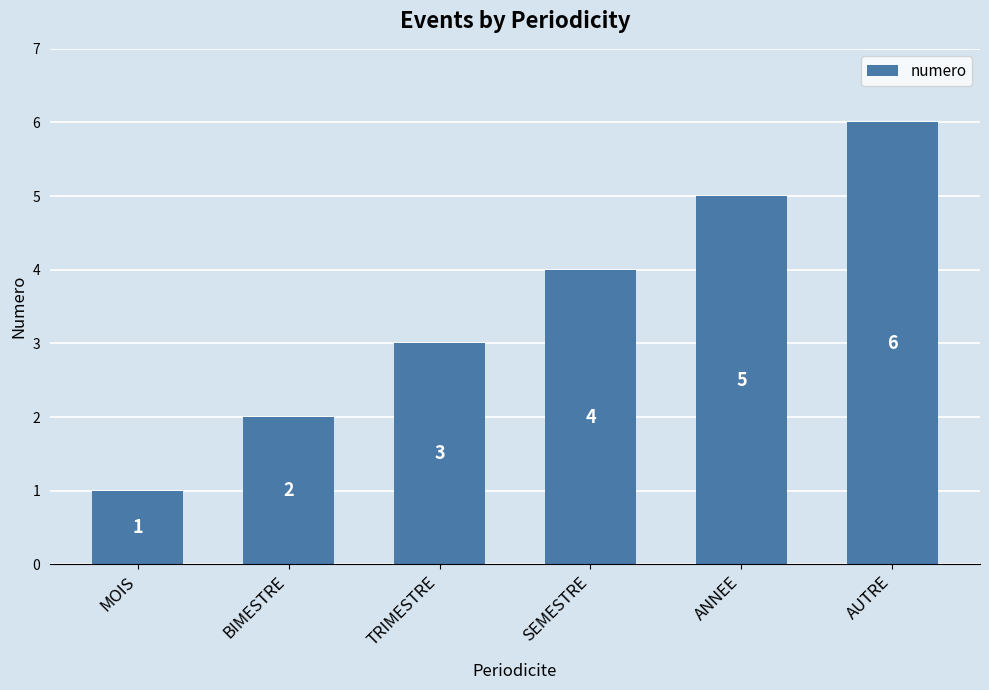

Between BIMESTRE and SEMESTRE, which is larger?

SEMESTRE